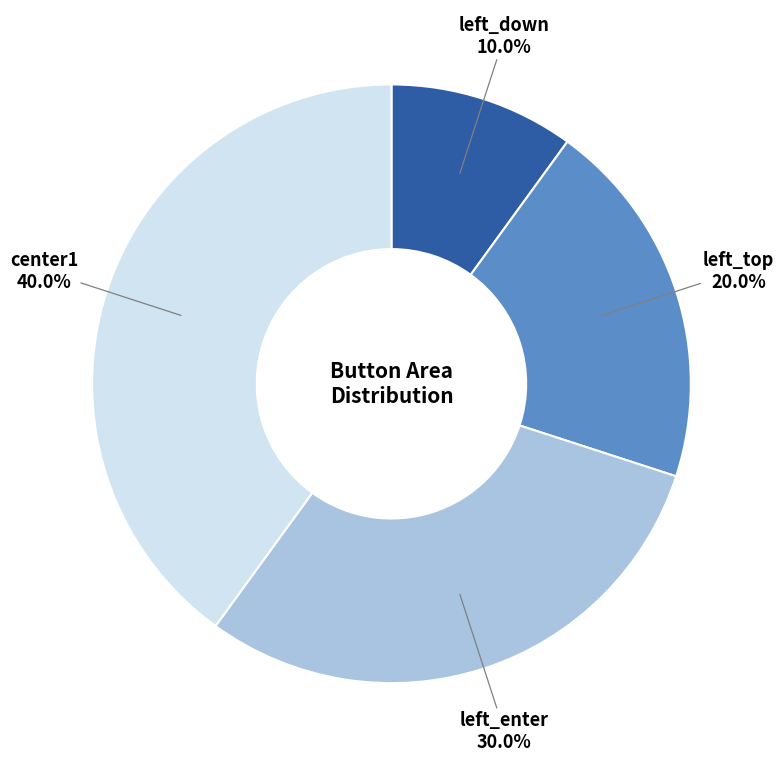

Is there a majority slice in this chart?

No